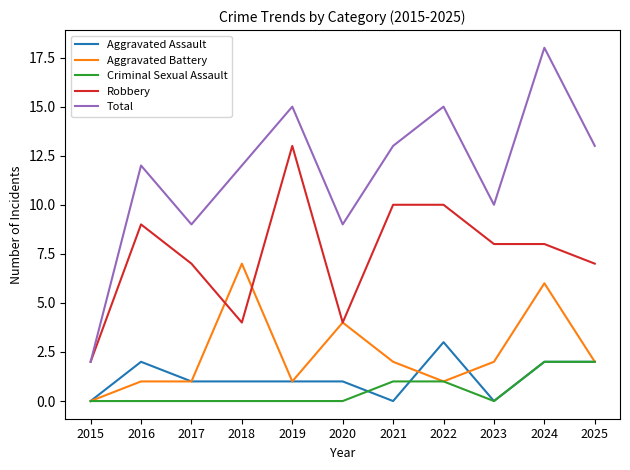

What is the difference between the maximum and second lowest values in the Total series?

9